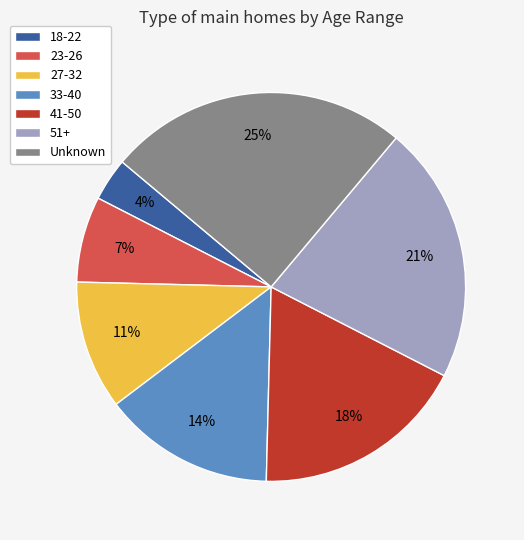

Which has a higher value, 33-40 or 41-50?

41-50